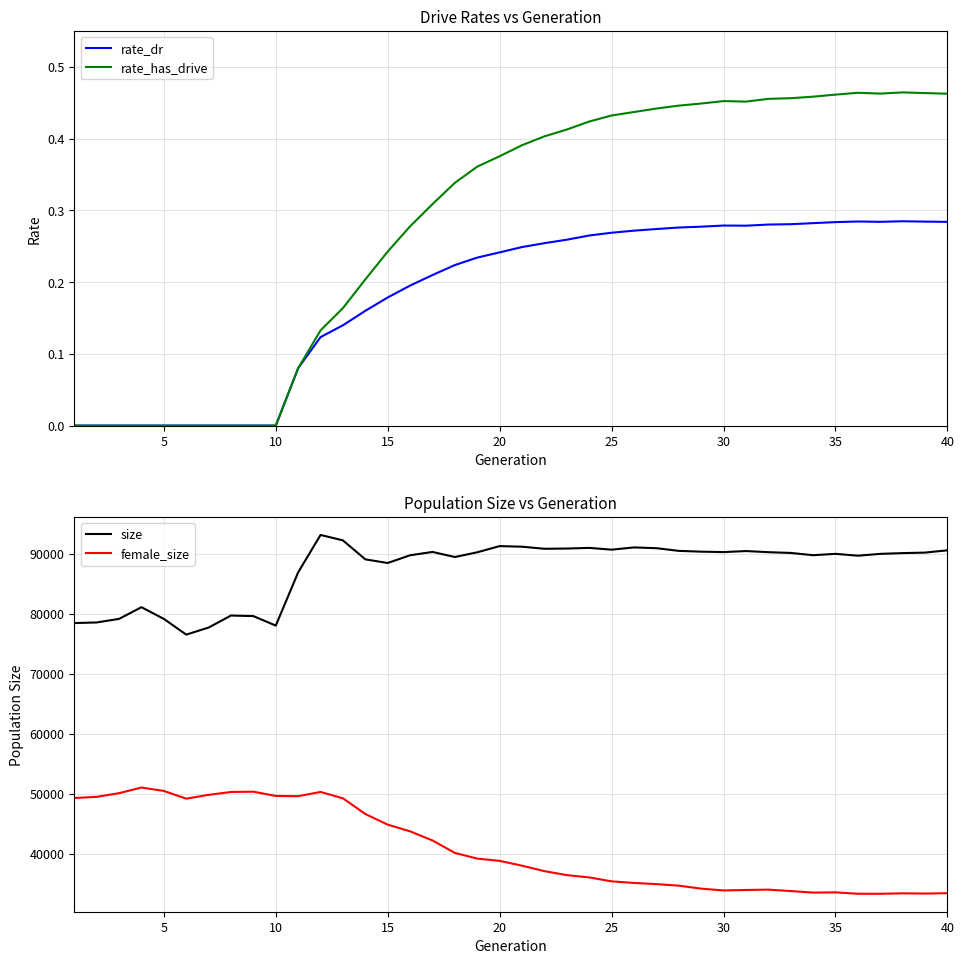

True or false: size and rate_has_drive cross at least once.

False